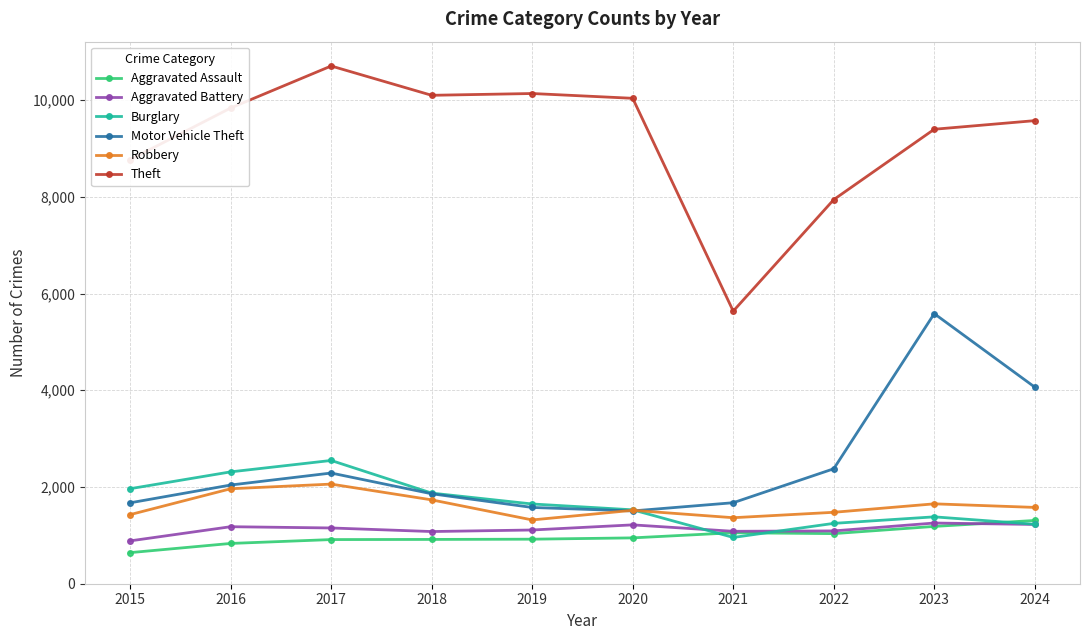

True or false: Theft and Motor Vehicle Theft intersect in this chart.

False